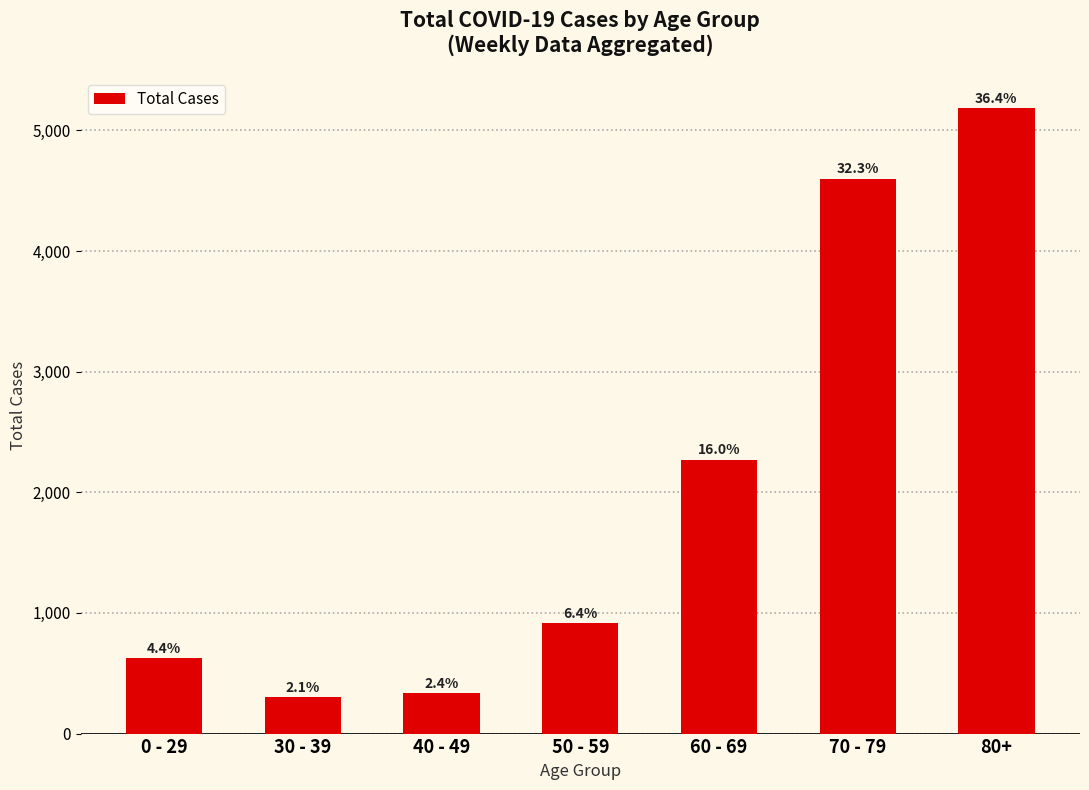

Reading left to right, list all the values displayed in this chart.

624	301	337	917	2272	4599	5185